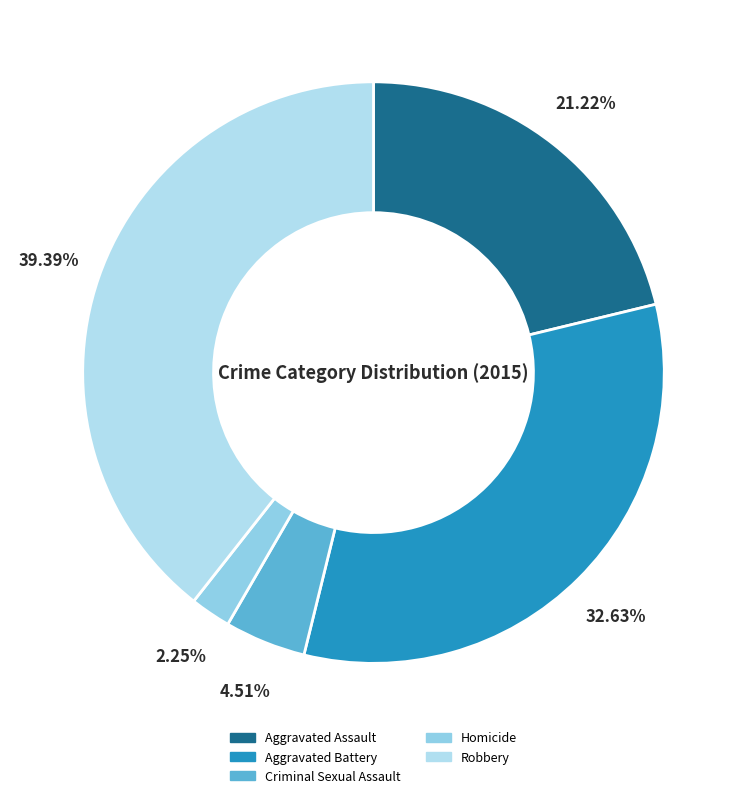

How many slices are in this pie chart?

5